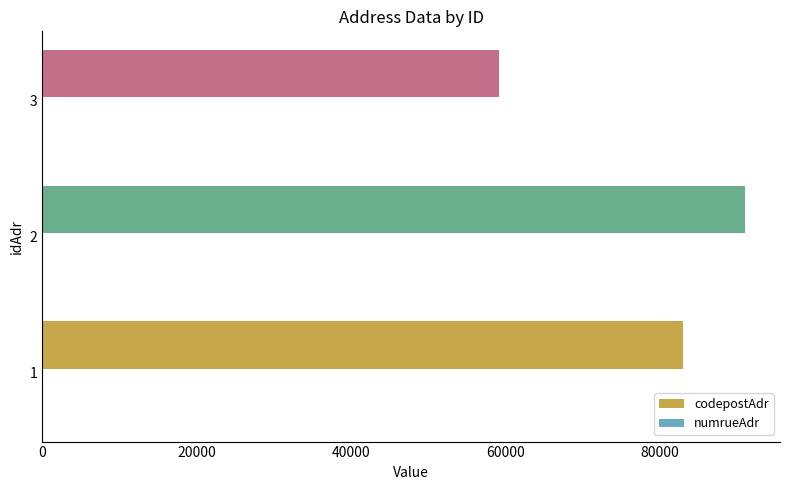

The value of codepostAdr at 1 is 83000. True or false?

True